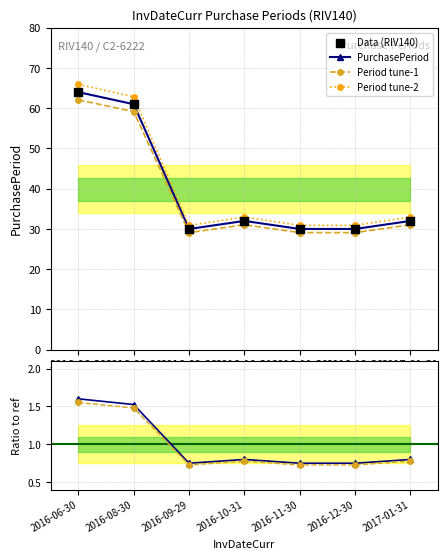

At which category does Period tune-1 reach its first local peak?

2016-10-31